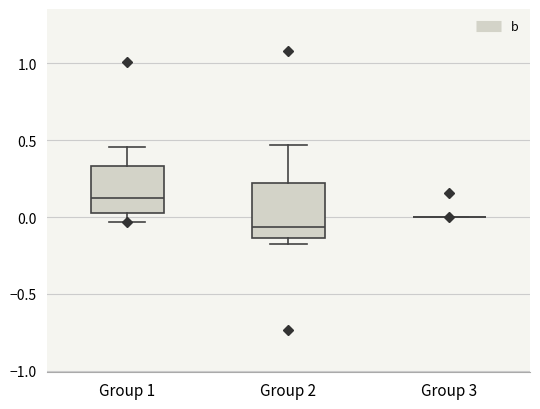

Reading left to right, transcribe this box plot: for each box, give where its median line is, the range the box spans, and where its two whiskers end, as read against the y-axis. The values are not printed on the chart, so give them approximately, as read against the axis.

Group 1: median 0.10, box 0.05 to 0.35, whiskers -0.05 to 0.45
Group 2: median -0.05, box -0.15 to 0.20, whiskers -0.15 (just below the box's lower edge) to 0.45
Group 3: box collapsed to a line at 0.00, whiskers 0.00 to 0.00